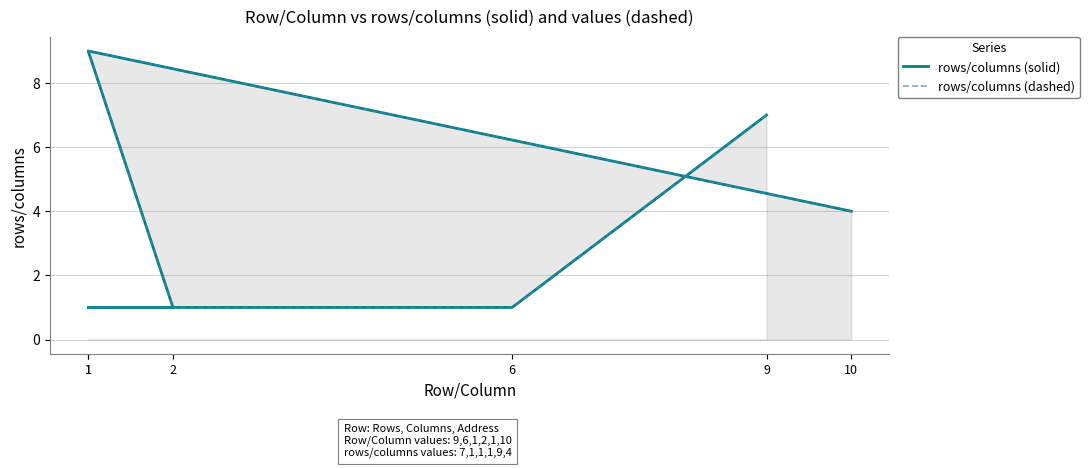

What is the maximum value for rows/columns (dashed)?

9